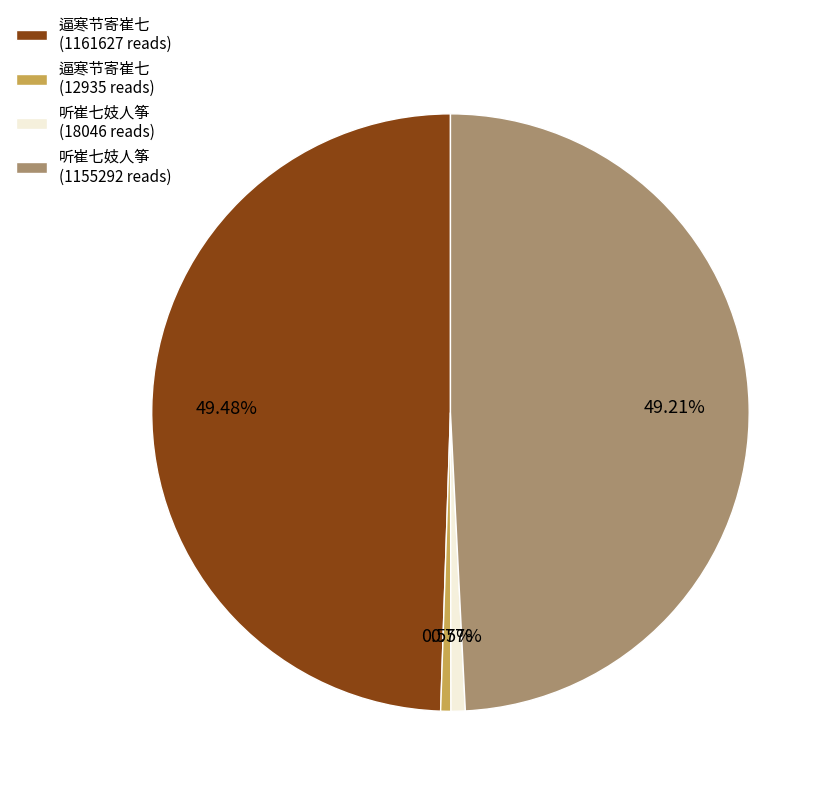

What is the ratio of the value at 听崔七妓人筝 (18046 reads) to the value at 逼寒节寄崔七 (12935 reads)?

1.4